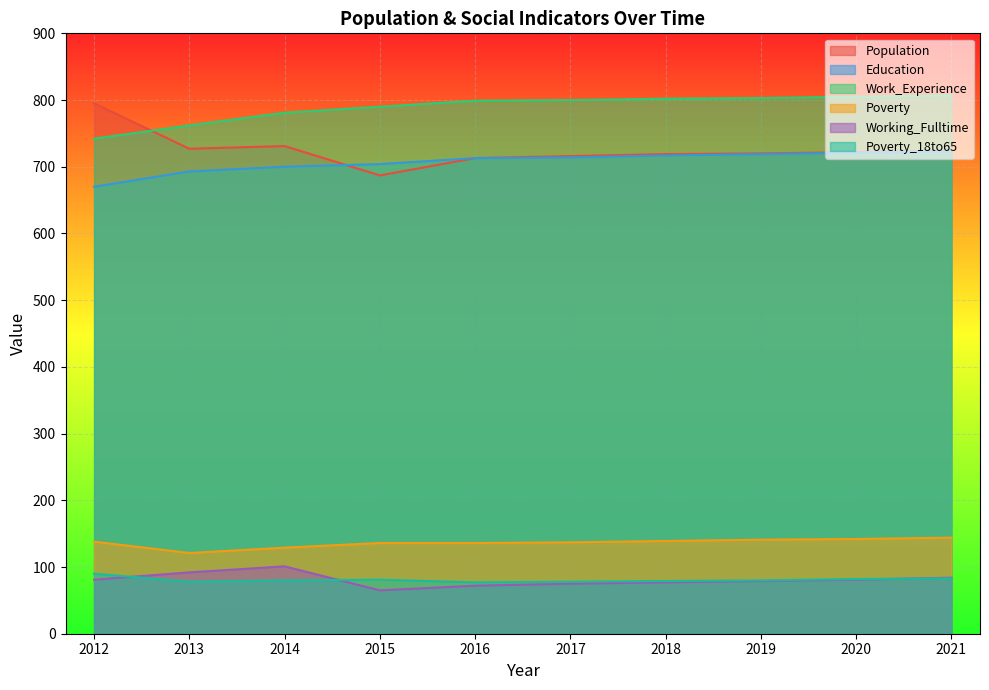

Reading right to left, list all the values displayed in this chart.

Population: 2021=724	2020=722	2019=720	2018=719	2017=716	2016=713	2015=687	2014=731	2013=727	2012=795
Education: 2021=723	2020=721	2019=719	2018=717	2017=714	2016=713	2015=704	2014=700	2013=693	2012=670
Work_Experience: 2021=807	2020=805	2019=803	2018=802	2017=800	2016=799	2015=790	2014=781	2013=762	2012=742
Poverty: 2021=144	2020=142	2019=141	2018=139	2017=137	2016=136	2015=136	2014=129	2013=121	2012=138
Working_Fulltime: 2021=84	2020=81	2019=79	2018=77	2017=75	2016=72	2015=65	2014=101	2013=92	2012=81
Poverty_18to65: 2021=83	2020=82	2019=80	2018=79	2017=78	2016=77	2015=81	2014=80	2013=78	2012=90